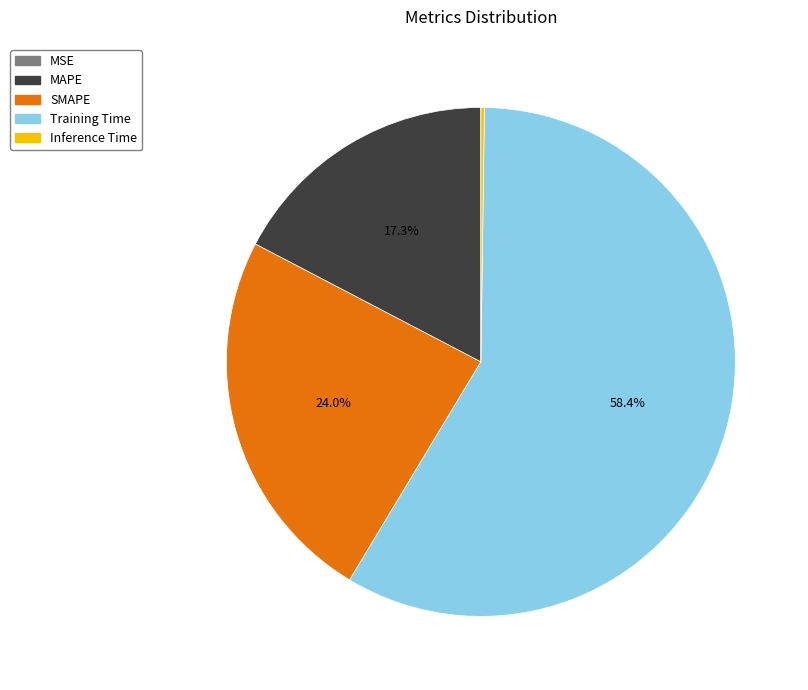

To the nearest percent, what is the difference between the largest and smallest slice percentages?

58%